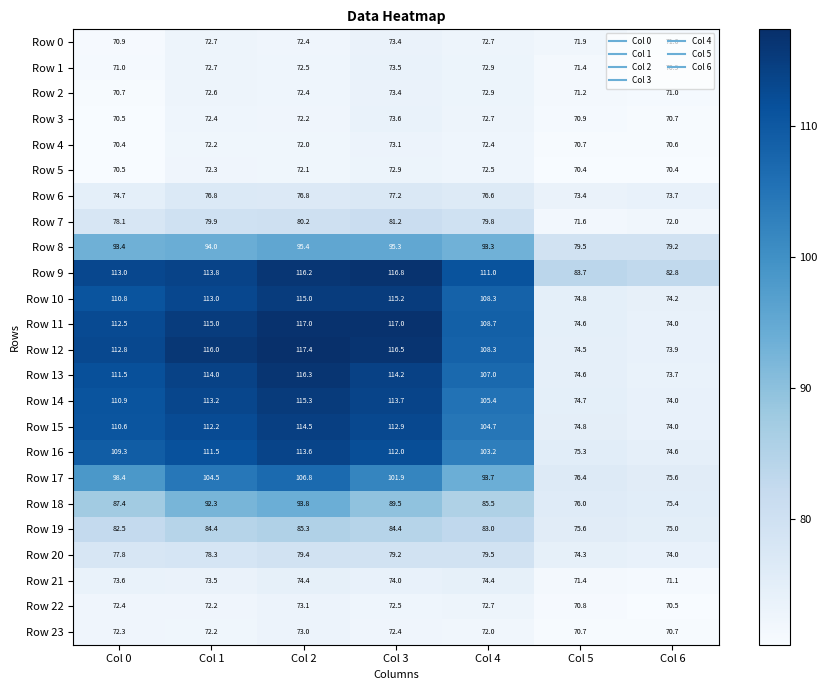

Which series has the largest total across all categories?

Row 9